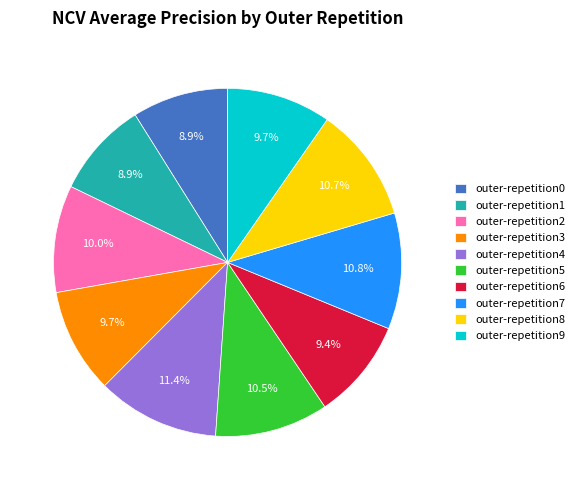

The outer-repetition8 slice represents 2% of the pie. True or false?

False